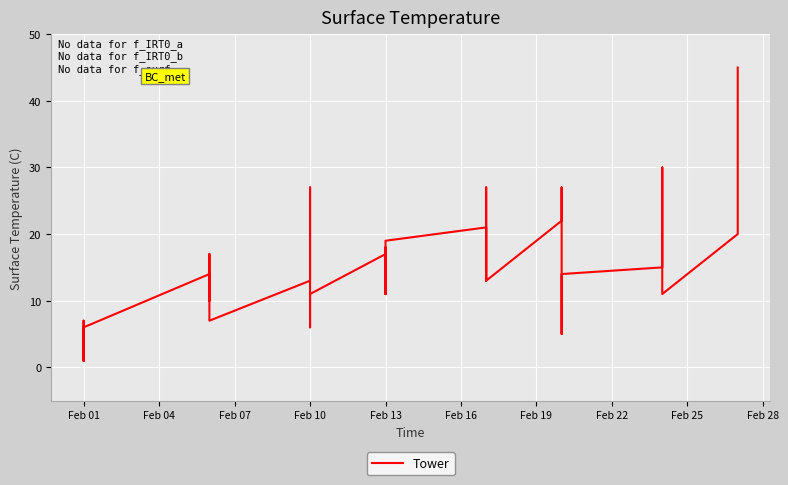

Approximately how many times larger is the value at 19 compared to Feb 19?

1.9